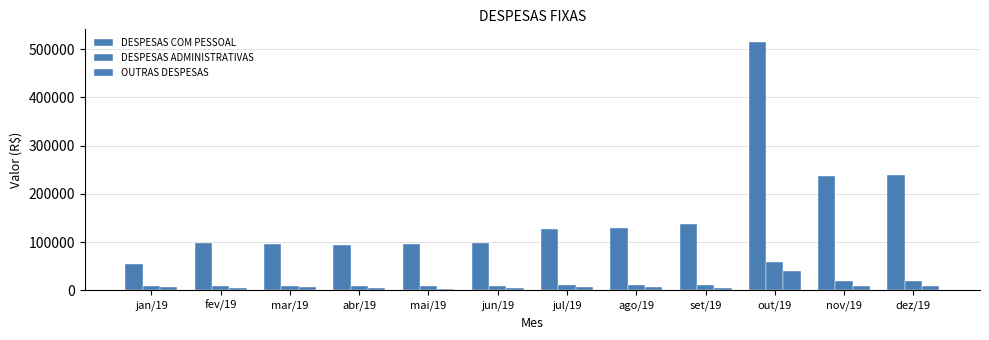

How many data points does each series have?

12